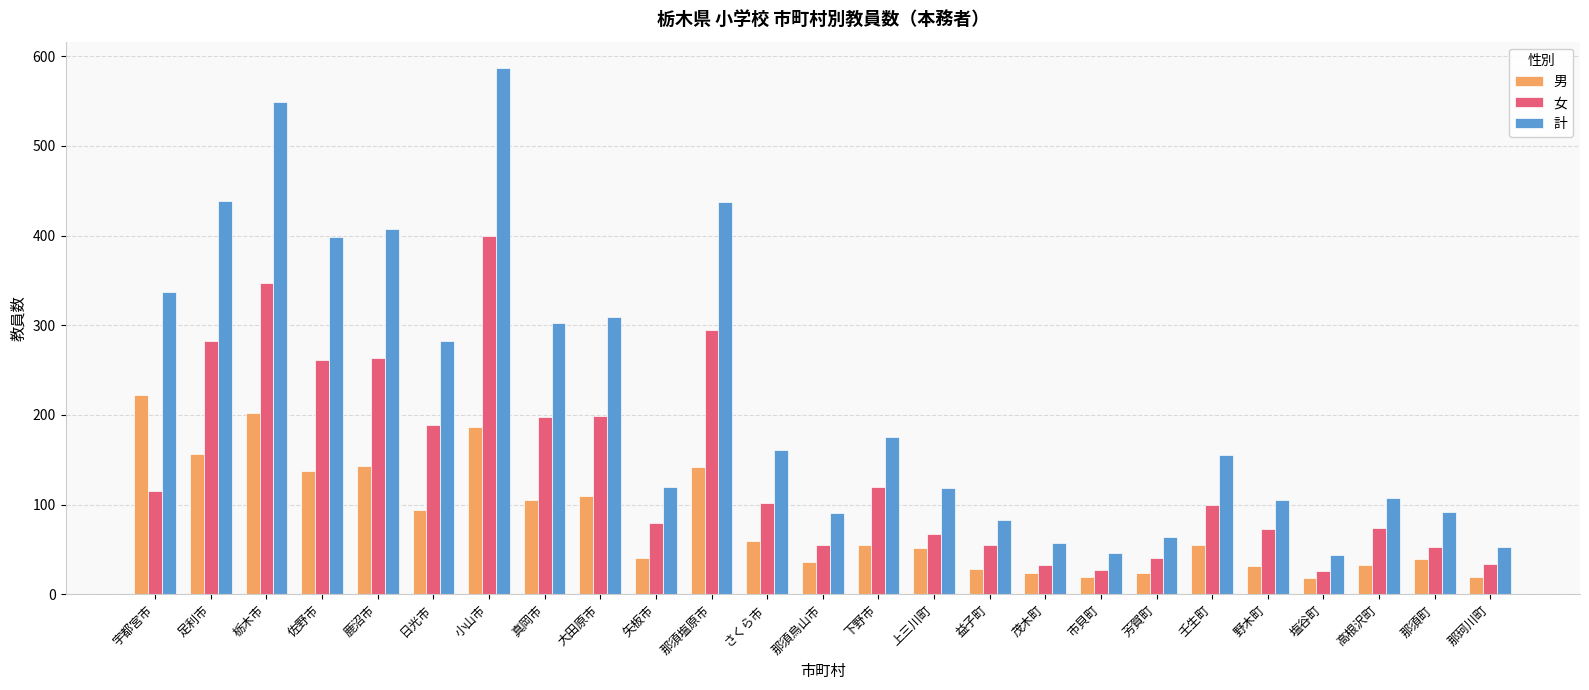

What is the sum of the 女 values at 足利市 and 那珂川町?

316